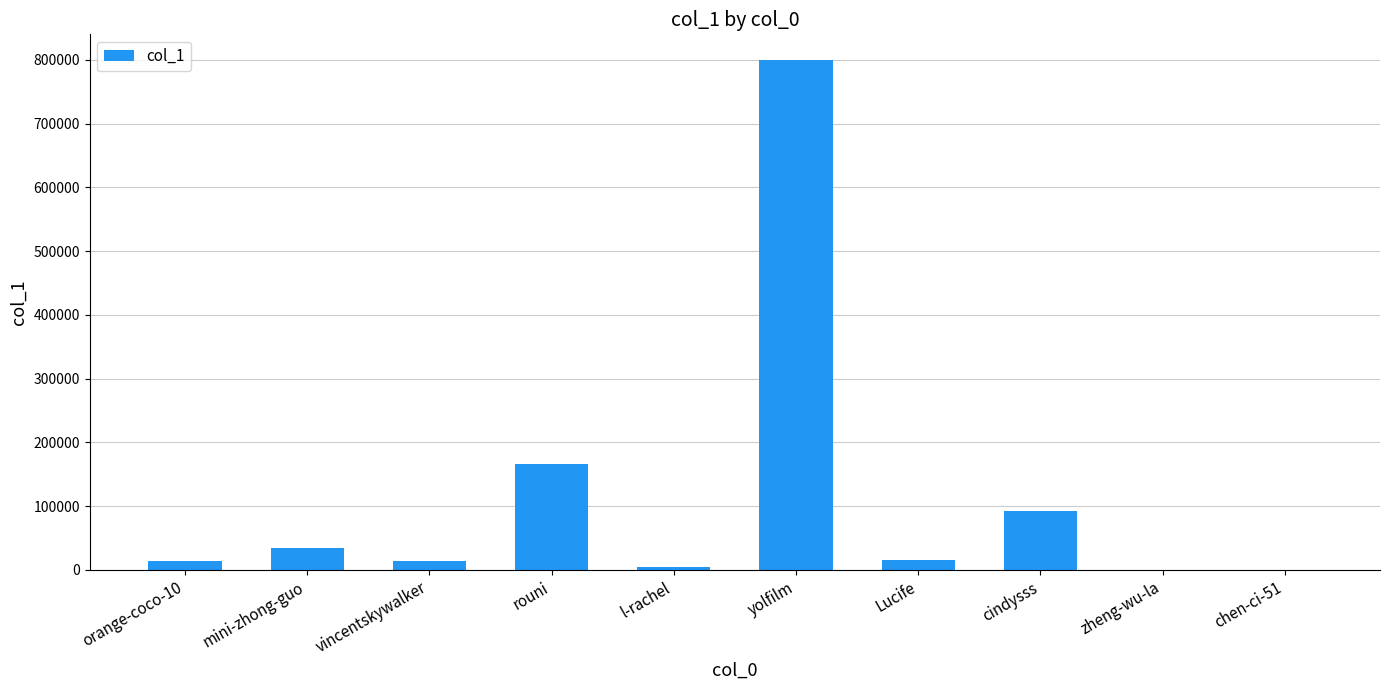

What is the difference between the values at vincentskywalker and mini-zhong-guo?

19793